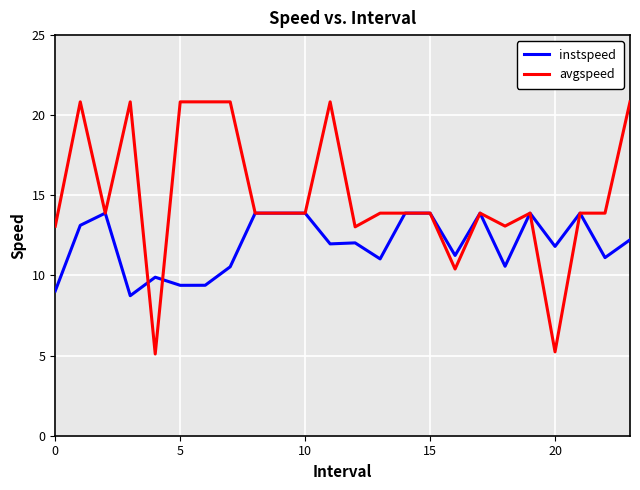

How many distinct data groups are displayed?

2